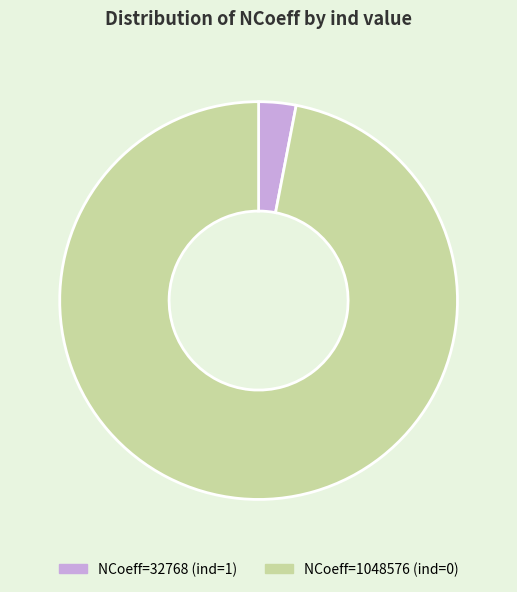

Does any single category account for the majority?

Yes